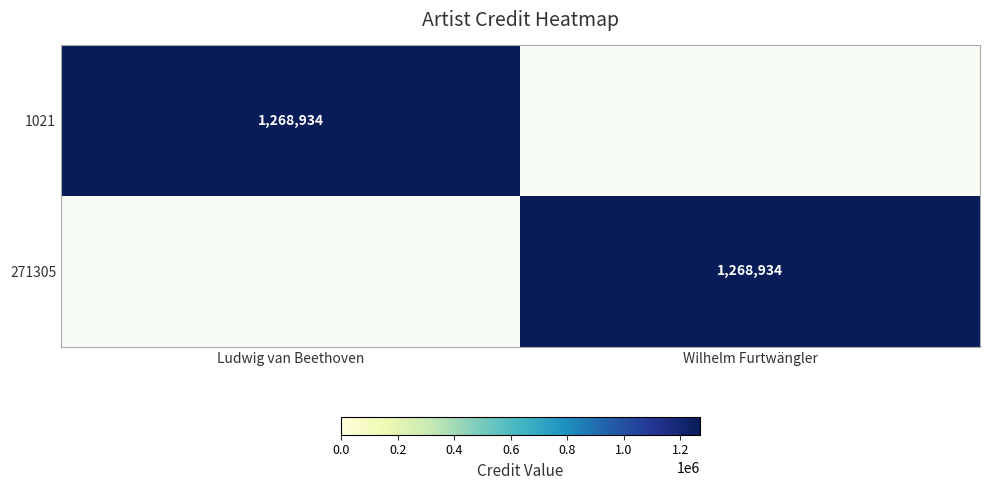

Is it true that 271305 equals 2102573 at Wilhelm Furtwängler?

False